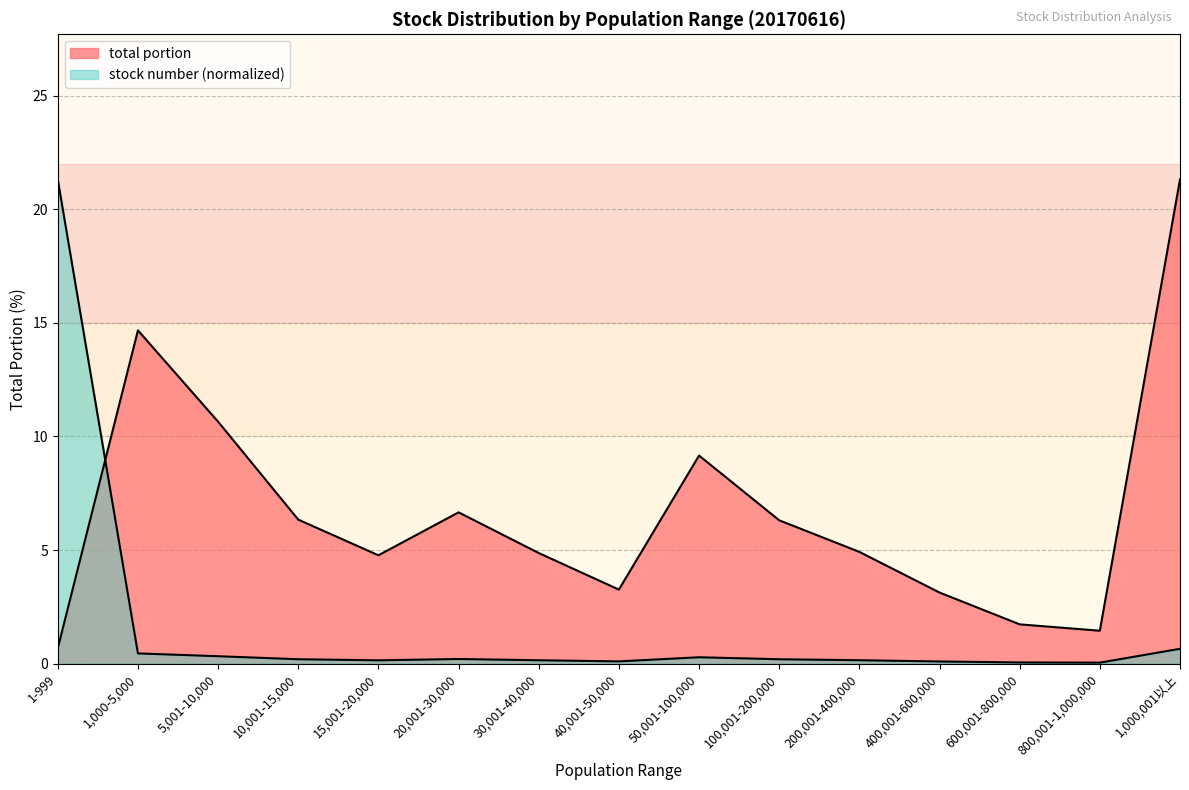

Reading left to right, list all the values displayed in this chart.

stock number: 1-999=21.3	1,000-5,000=0.5	5,001-10,000=0.3	10,001-15,000=0.2	15,001-20,000=0.1	20,001-30,000=0.2	30,001-40,000=0.1	40,001-50,000=0.1	50,001-100,000=0.3	100,001-200,000=0.2	200,001-400,000=0.2	400,001-600,000=0.1	600,001-800,000=0.1	800,001-1,000,000=0.0	1,000,001以上=0.7
total portion: 1-999=0.7	1,000-5,000=14.7	5,001-10,000=10.7	10,001-15,000=6.3	15,001-20,000=4.8	20,001-30,000=6.7	30,001-40,000=4.9	40,001-50,000=3.3	50,001-100,000=9.2	100,001-200,000=6.3	200,001-400,000=4.9	400,001-600,000=3.1	600,001-800,000=1.7	800,001-1,000,000=1.4	1,000,001以上=21.3